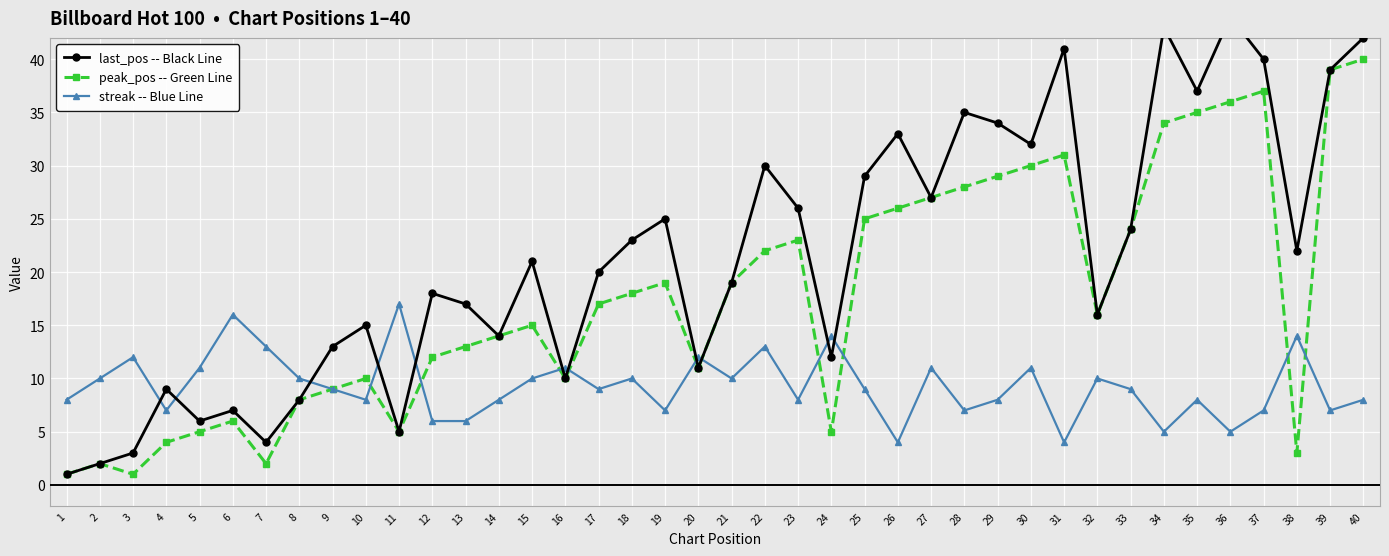

Rank the series by their maximum value, from highest to lowest.

last_pos -- Black Line, peak_pos -- Green Line, streak -- Blue Line